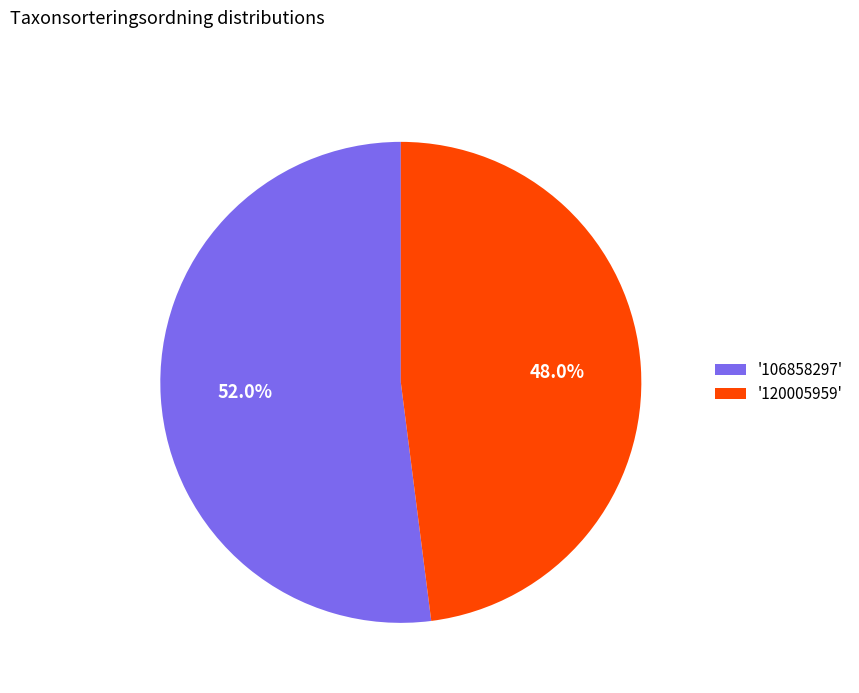

Which category has the smallest portion of the pie?

'120005959'